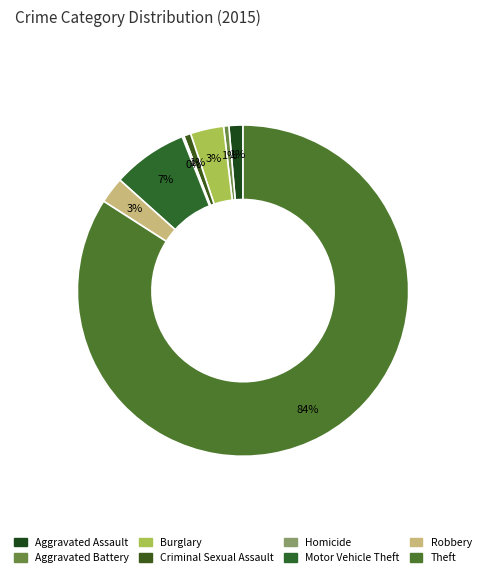

How many segments does this pie chart have?

8